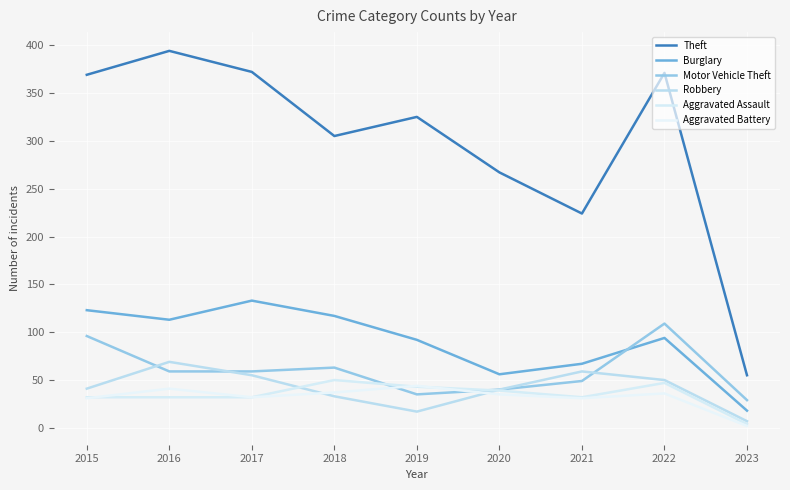

How many lines are shown in the chart?

6